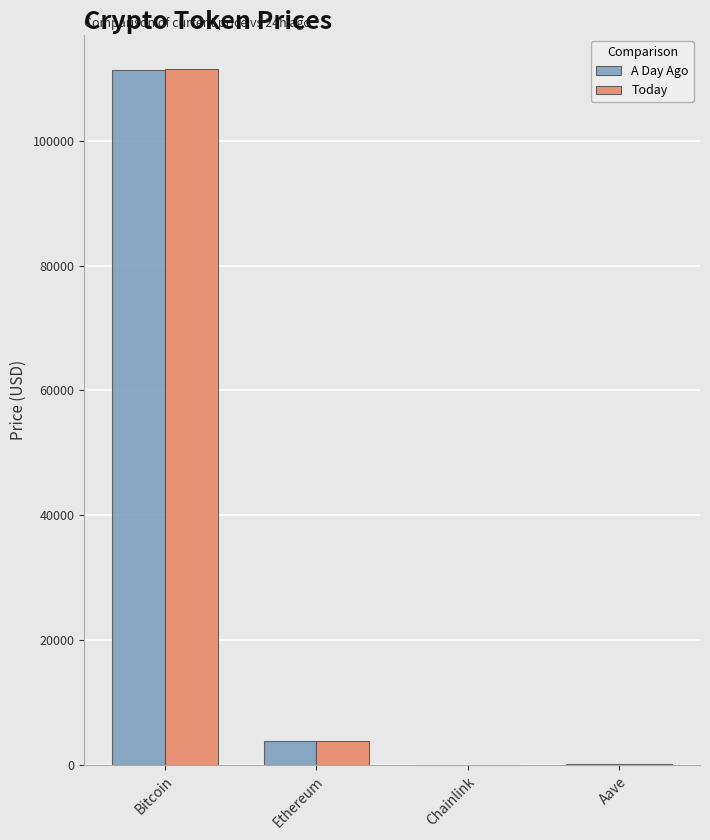

Is it true that Today equals 224.9 at Aave?

True